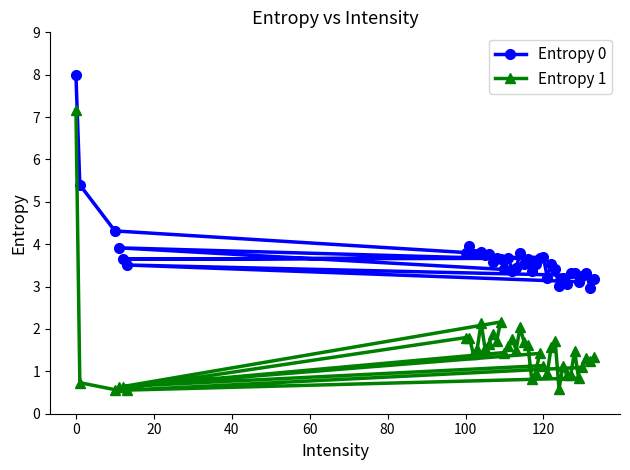

Rank the series by their maximum value, from lowest to highest.

Entropy 1, Entropy 0